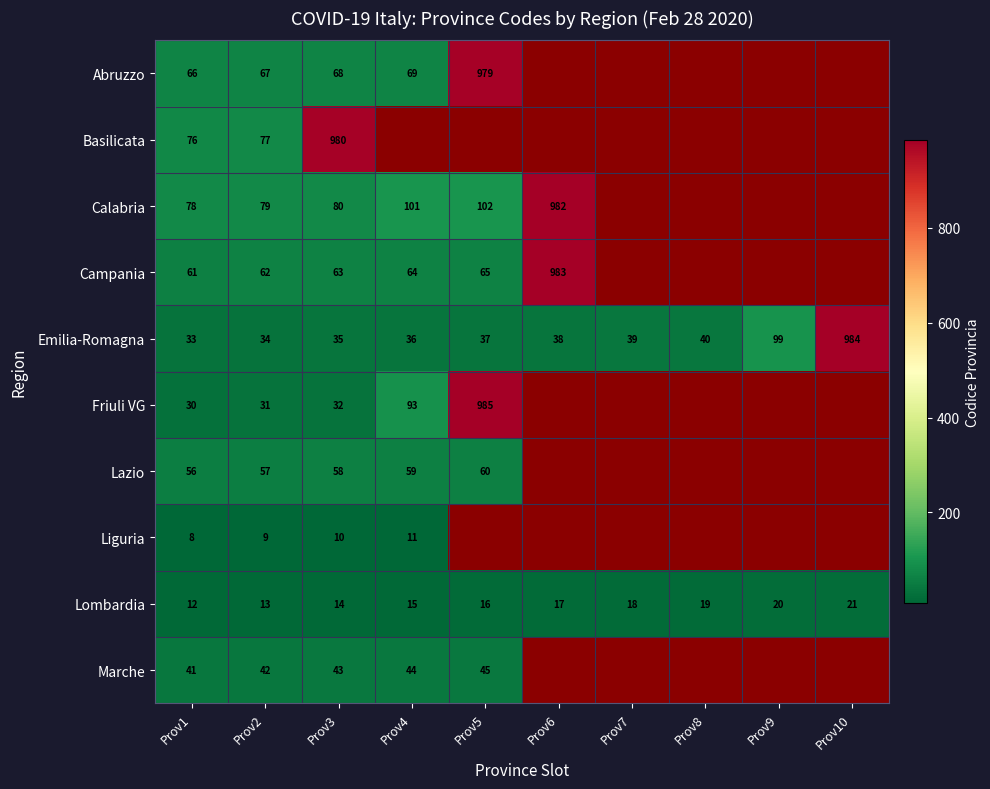

At how many categories does at least one series exceed 360?

4